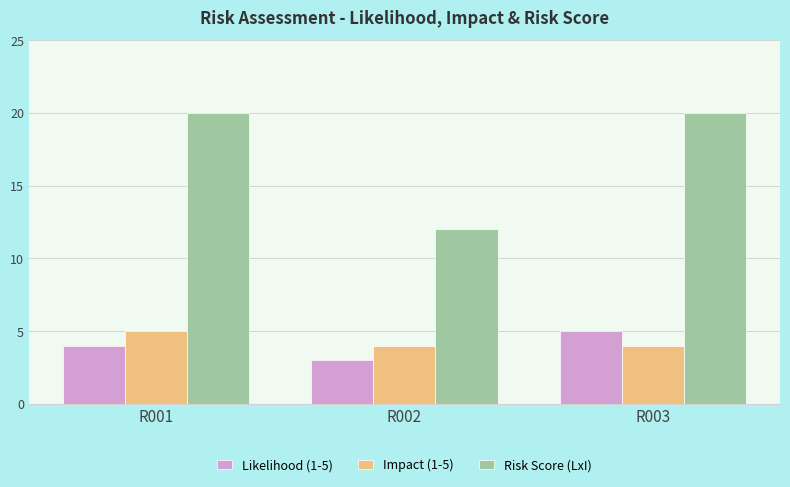

What value does the Impact (1-5) series have at R002?

4